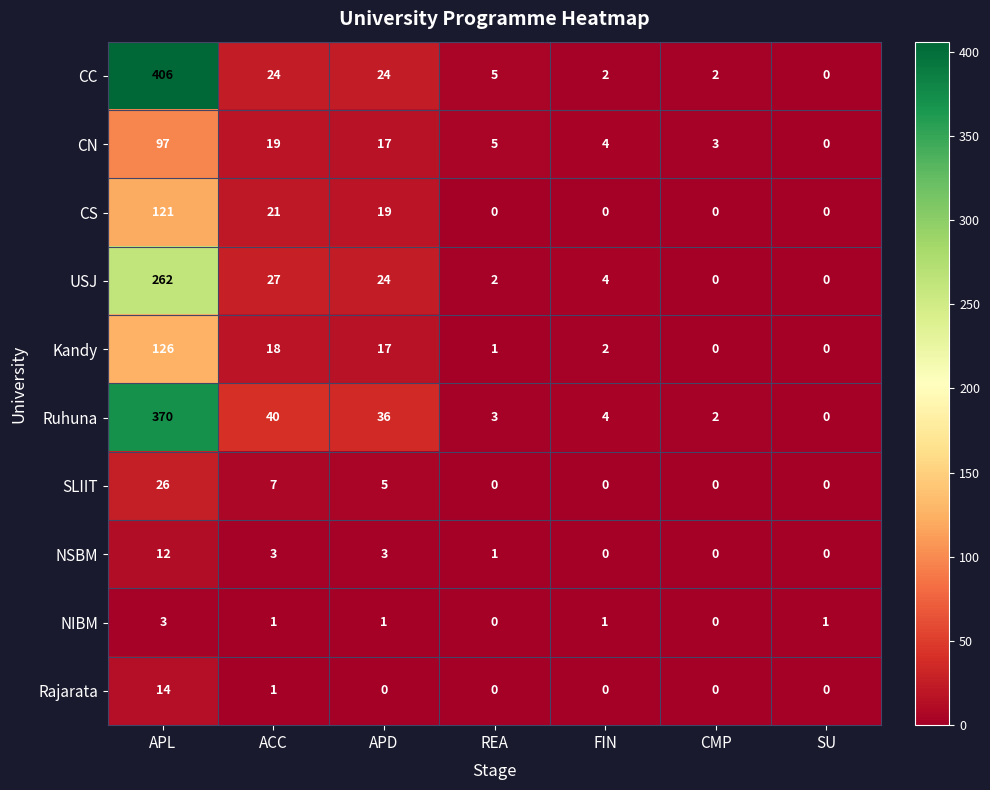

How many categories are shown in the chart?

7